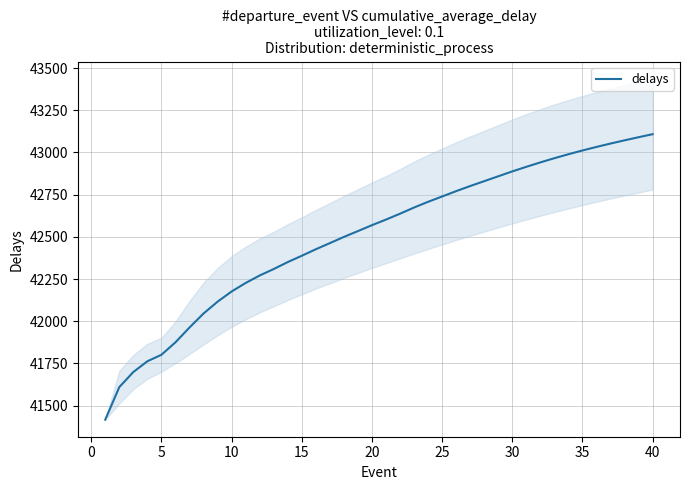

Does the chart display data point markers on the line(s)?

No